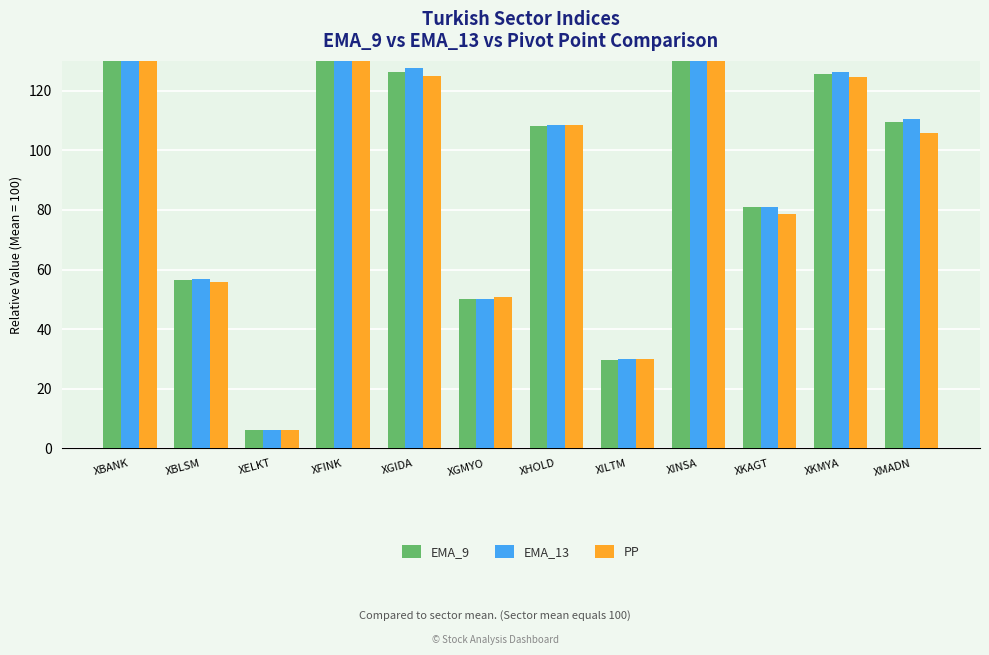

At how many categories does at least one series exceed 83?

7